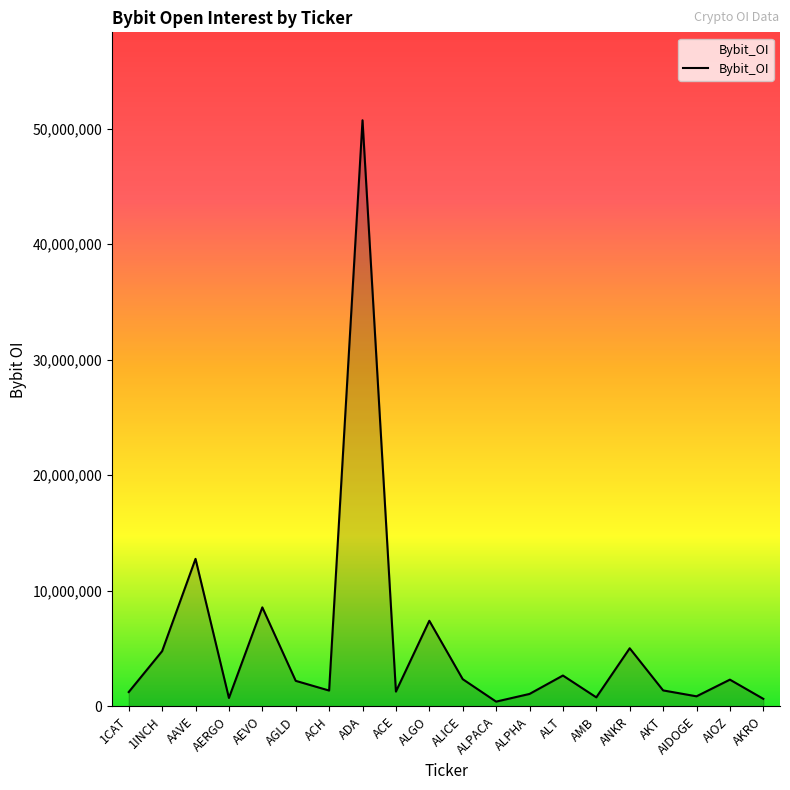

Read the value at AGLD.

2207860